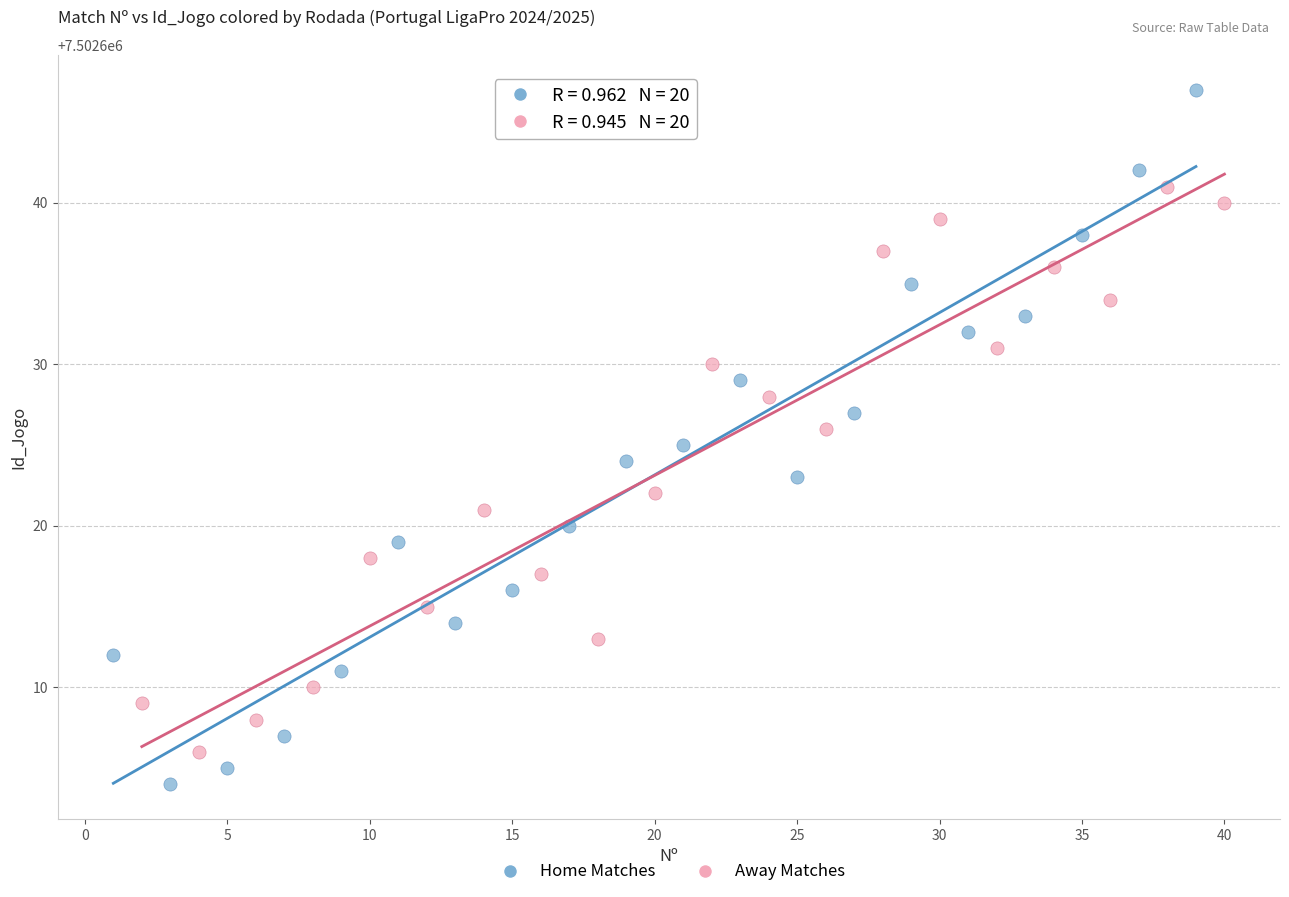

Which series reaches the maximum Y coordinate?

Home Matches